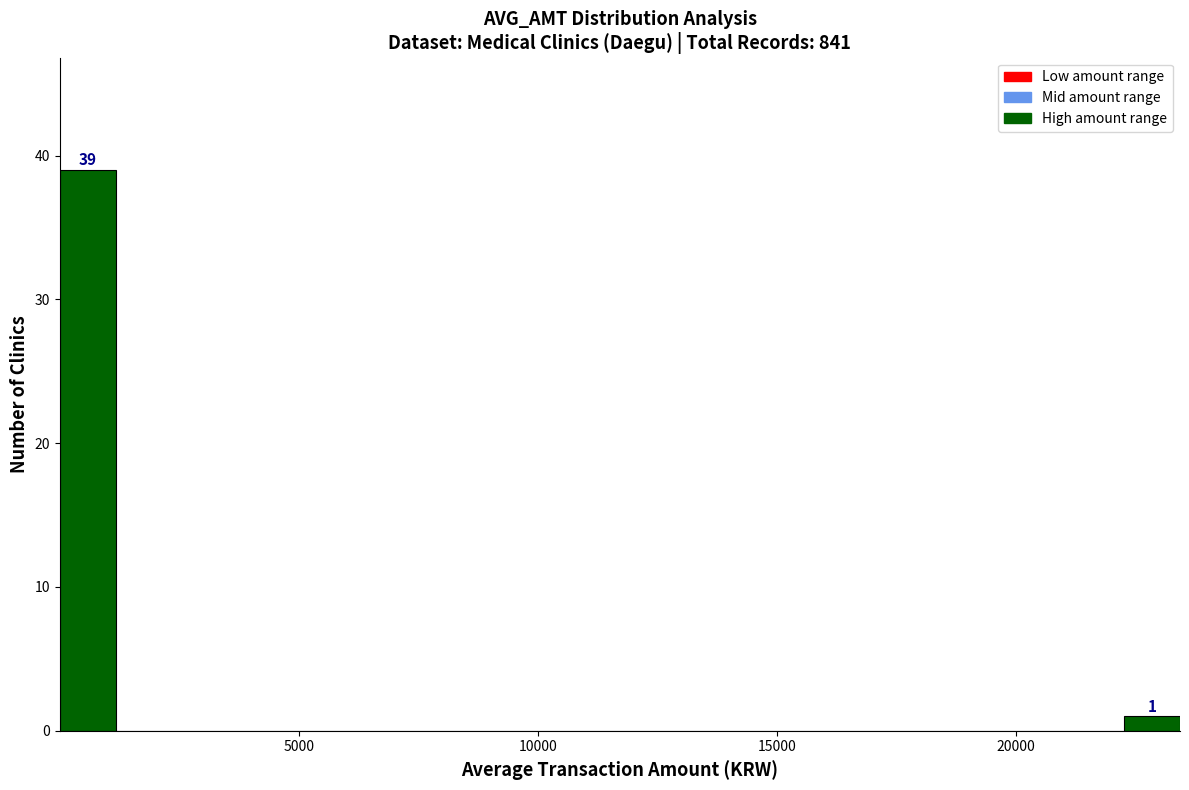

Around what value on the x-axis is the tallest bar? Give the approximate position of its centre, as read against the axis.

500